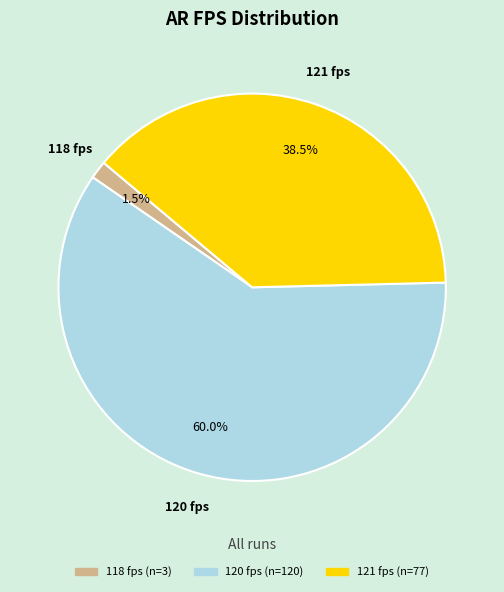

What is the largest slice in the pie chart?

120